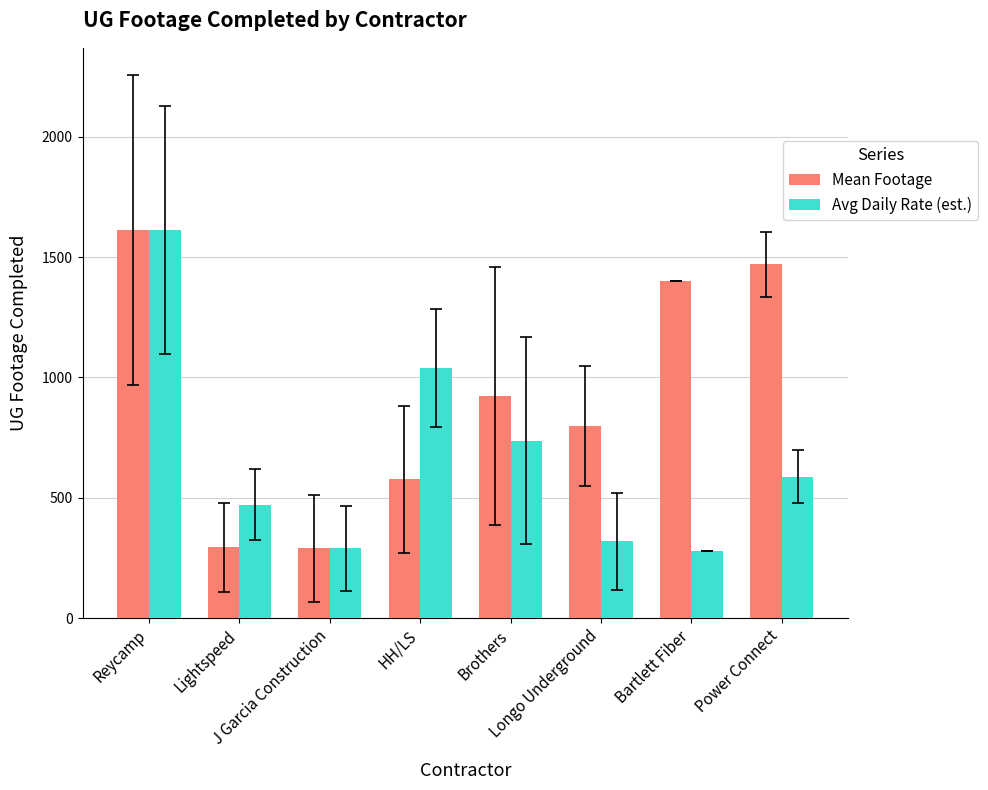

Which series has the largest total across all categories?

Mean Footage